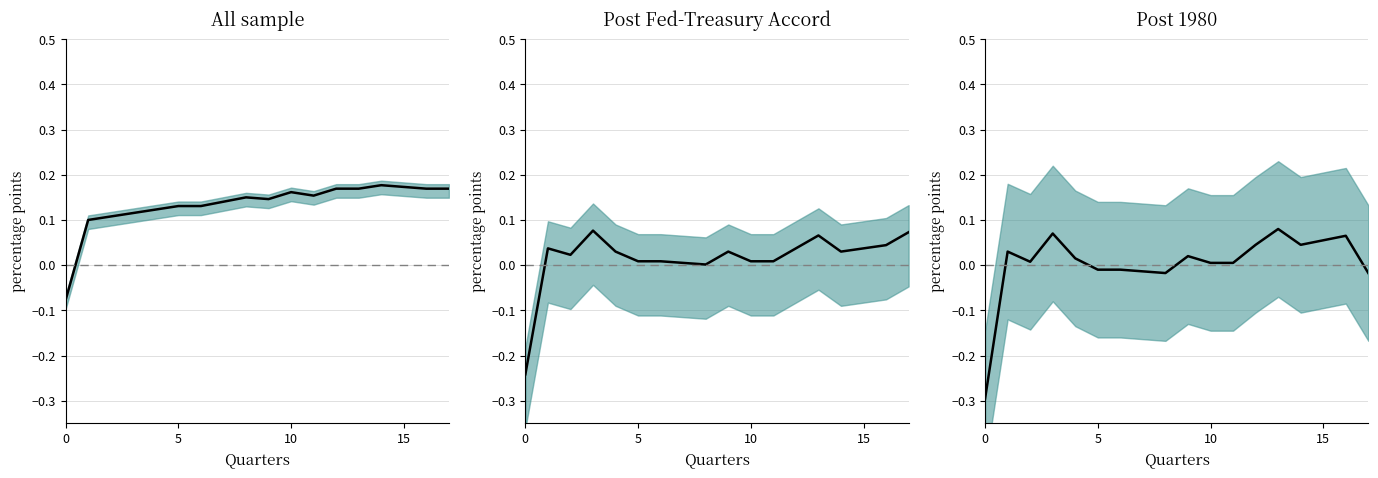

True or false: there are more than 1 points higher than both neighbors.

True